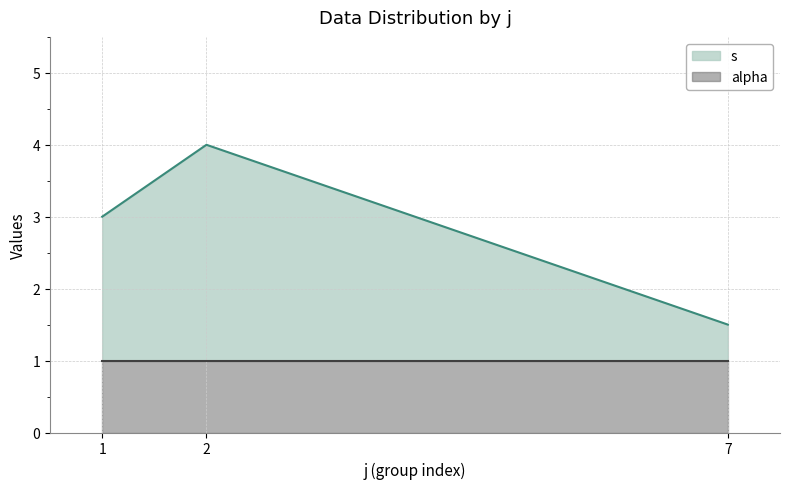

Between 1 and 7, which series saw the biggest shift?

s